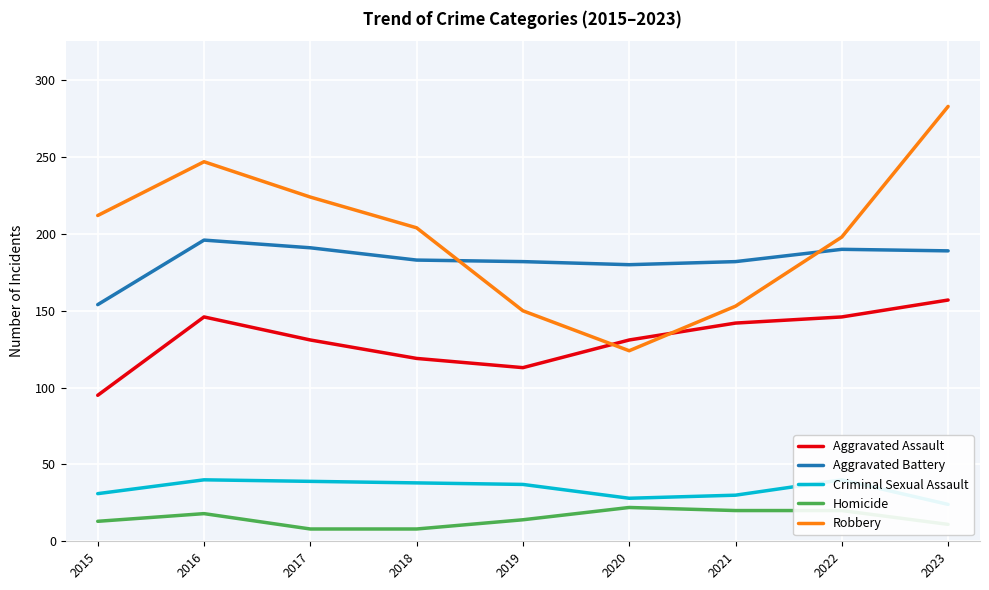

True or false: Aggravated Battery has more than 2 points higher than both neighbors.

False